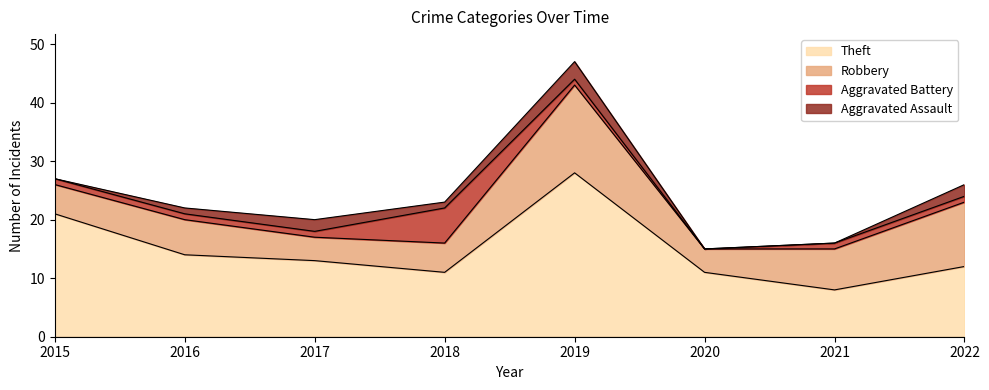

Between 2018 and 2020, which series saw the biggest shift?

Aggravated Battery